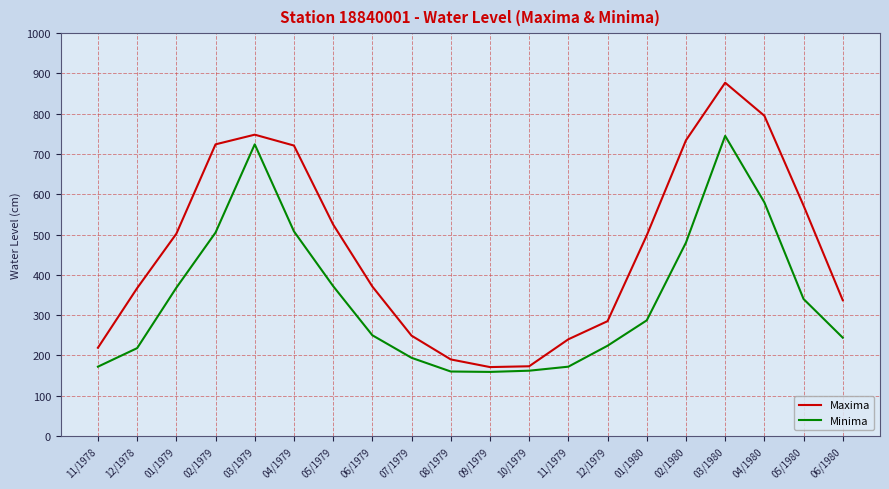

Rank the series at 12/1978 from highest to lowest value.

Maxima, Minima